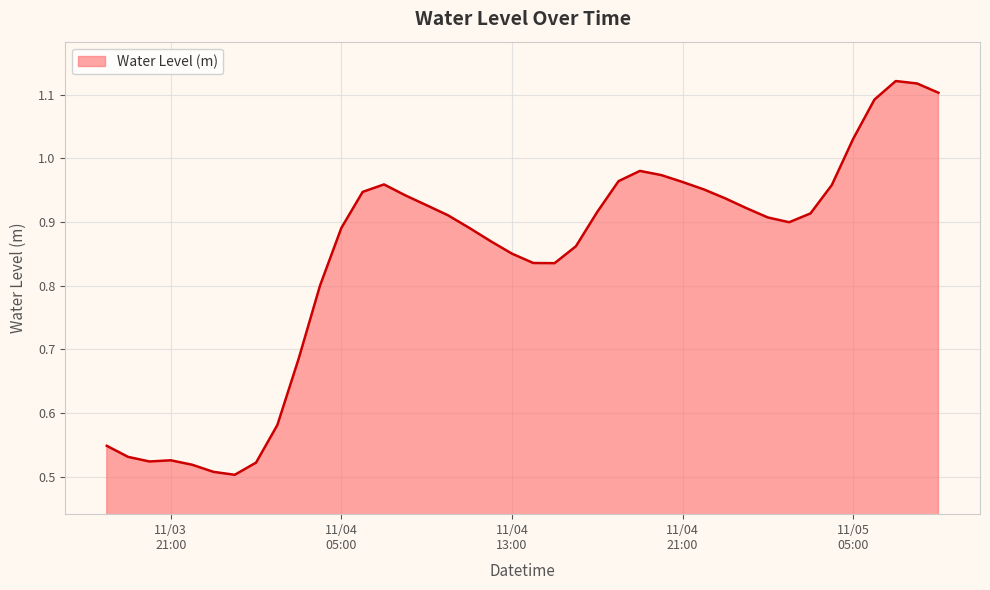

Does the chart display data point markers on the line(s)?

No